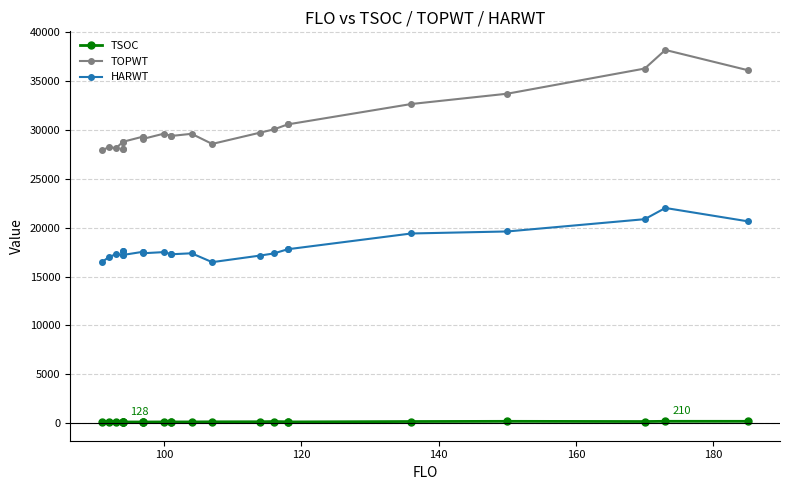

What is the difference between the second highest and second lowest values in the TOPWT series?

8186